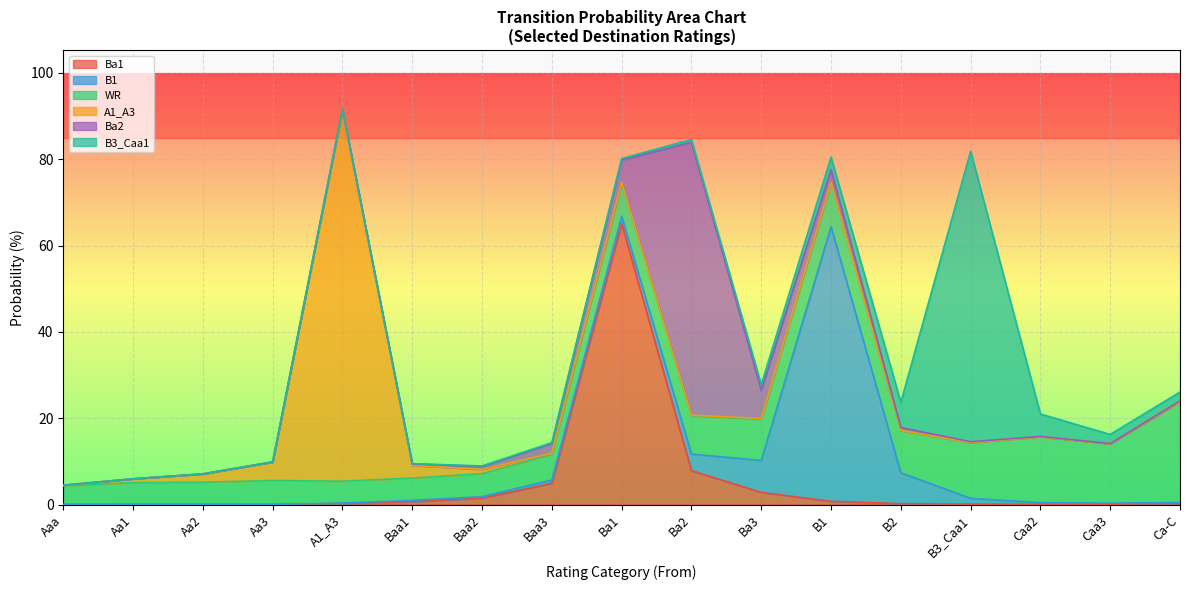

Which category has the highest value in the Ba1 series?

Ba1